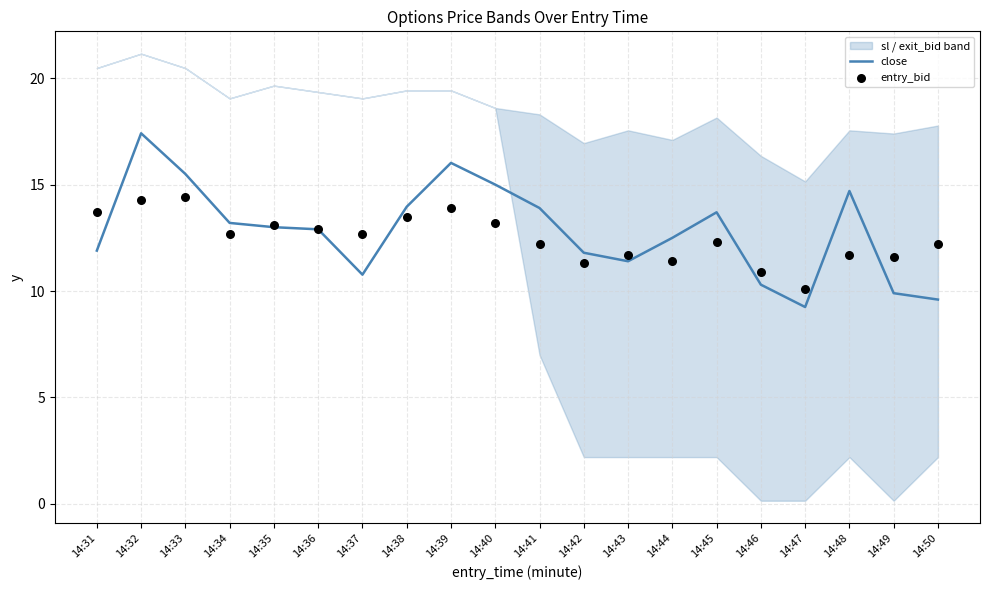

The value of close at 14:33 is 21.2. True or false?

False